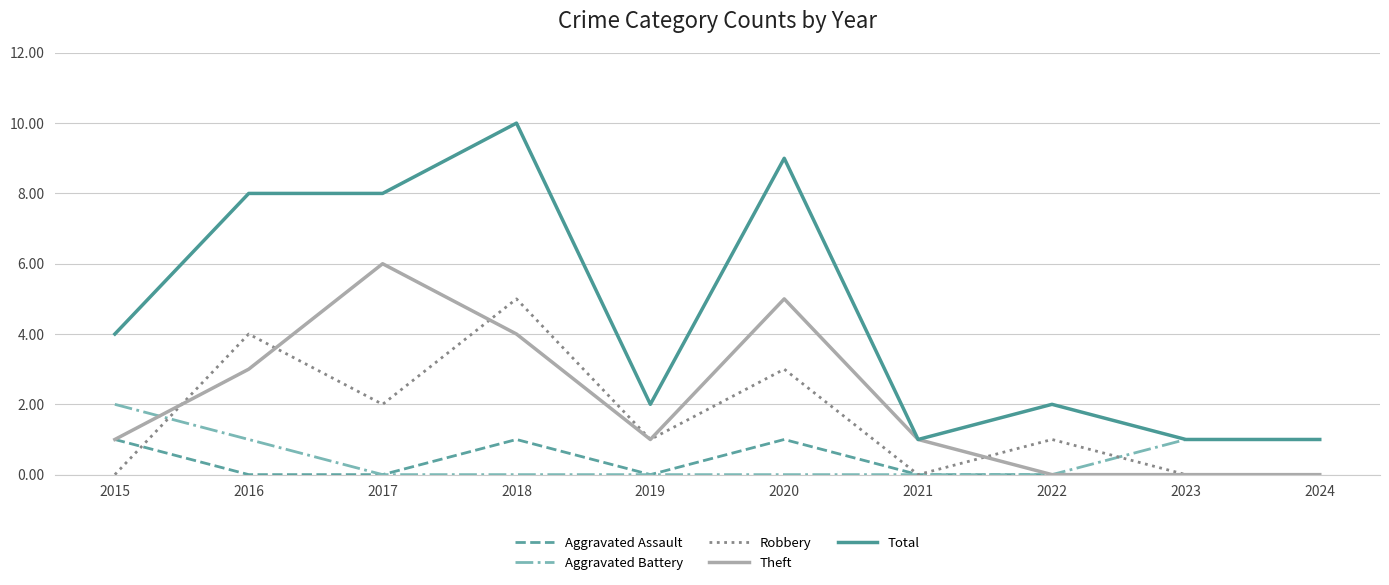

List the series in order of their peak value, lowest first.

Aggravated Assault, Aggravated Battery, Robbery, Theft, Total